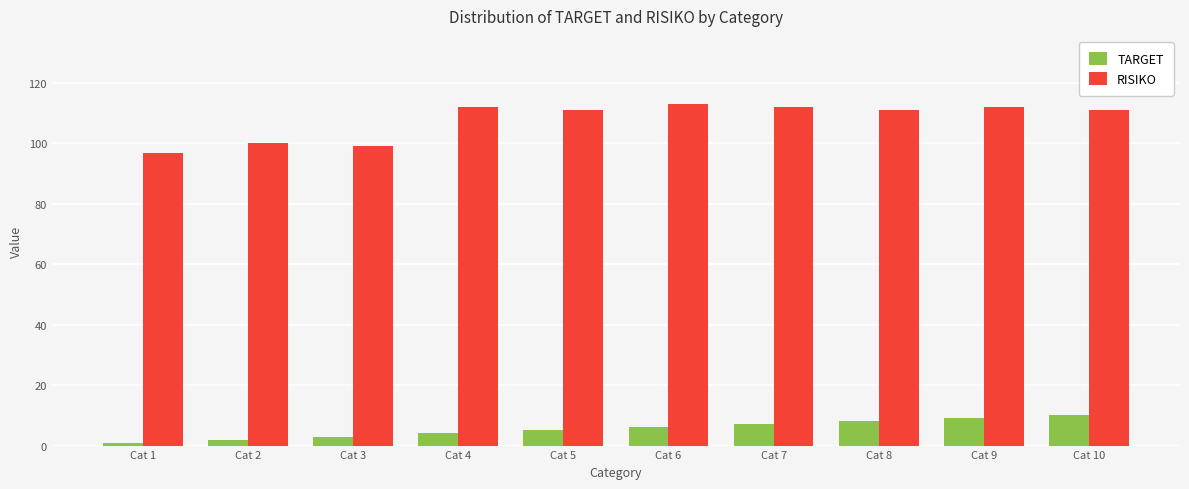

What is the average value of the TARGET series?

6